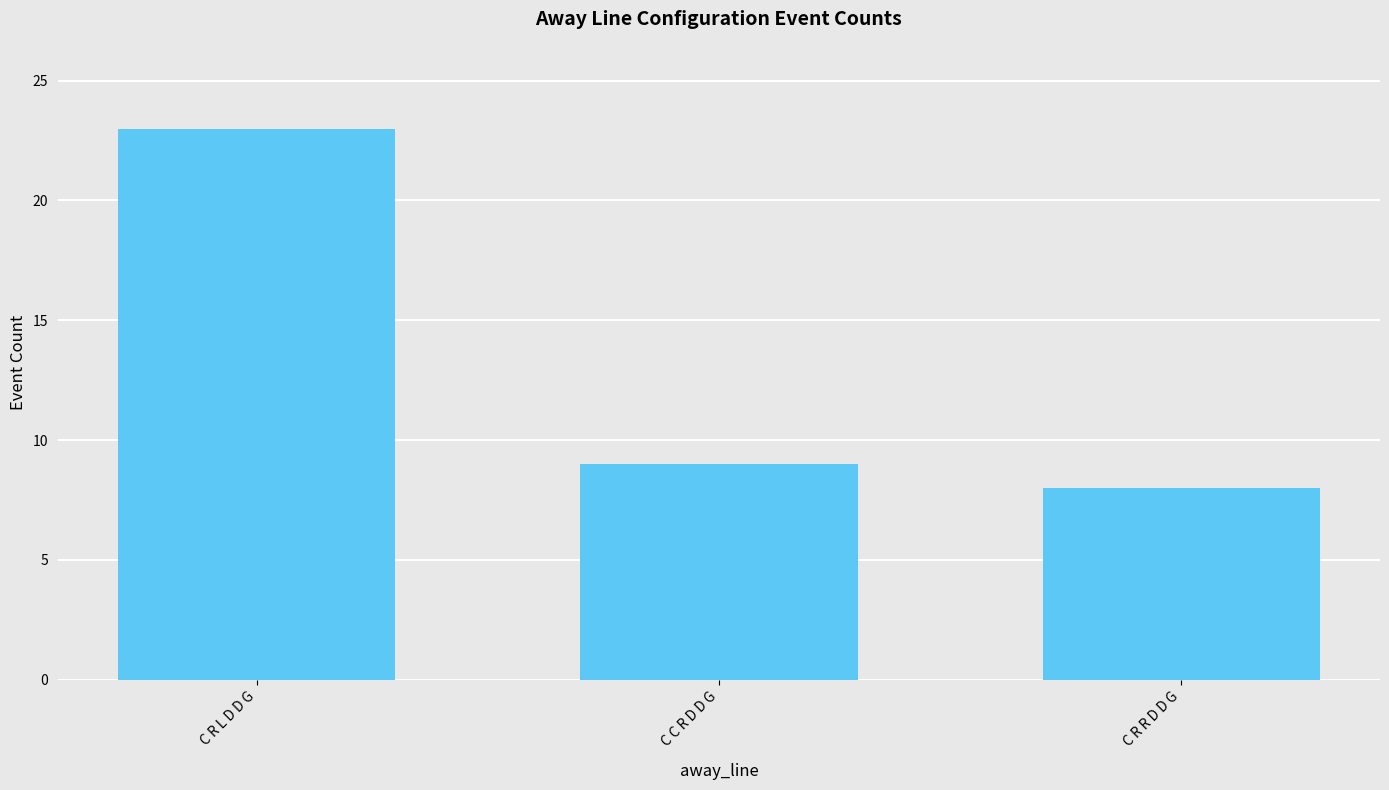

Is it true that the value at C R R D D G is 13?

False